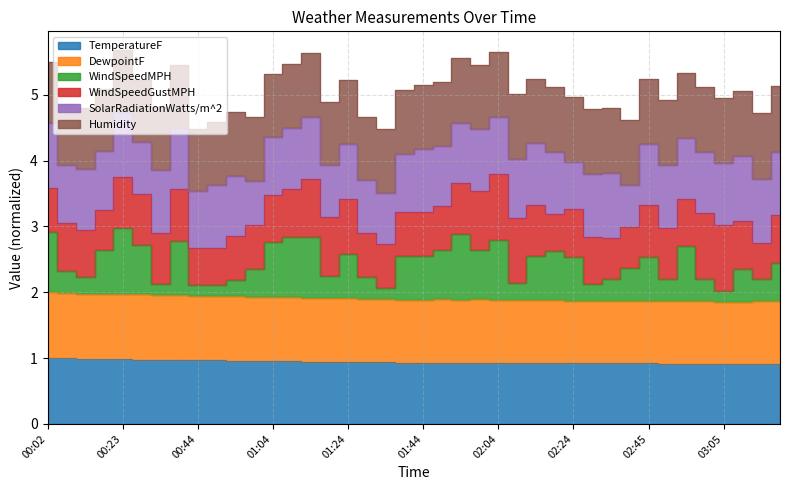

Where is the first local maximum for WindSpeedMPH?

00:23